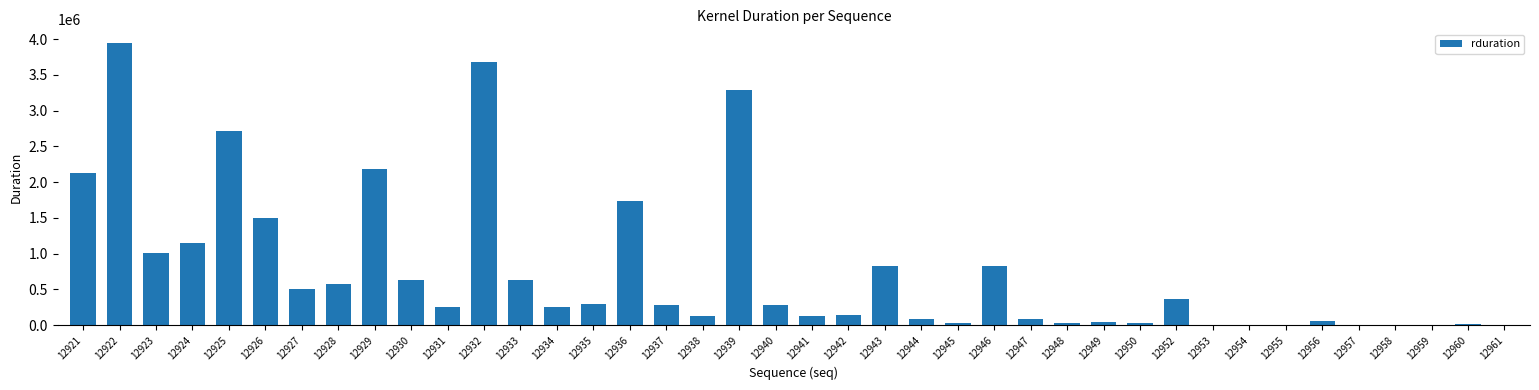

Between 12938 and 12925, which is larger?

12925